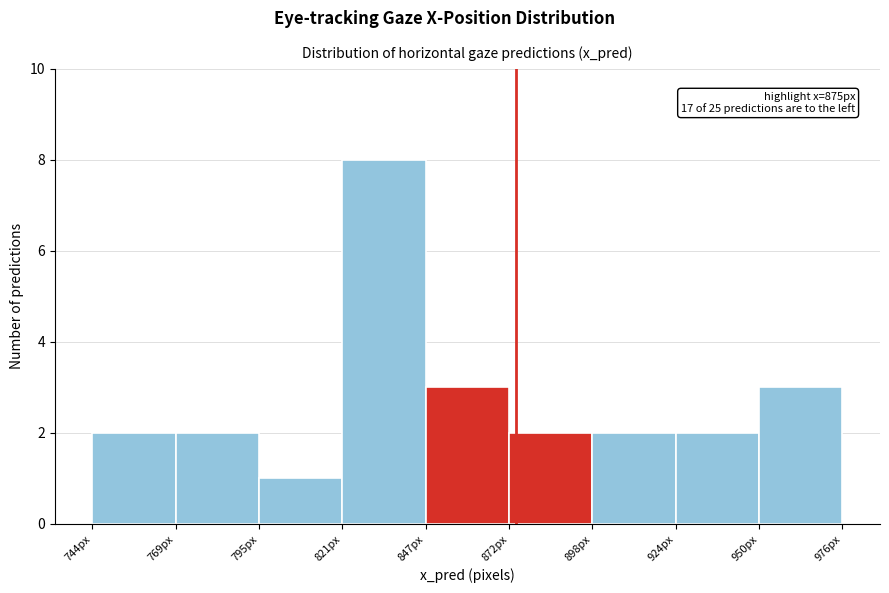

Over which range of the x-axis is the bar tallest?

820 to 845